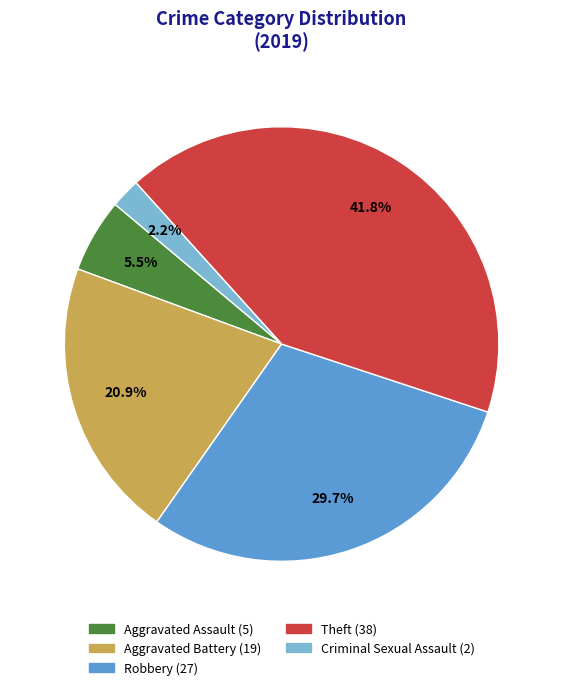

Does any single category account for the majority?

No